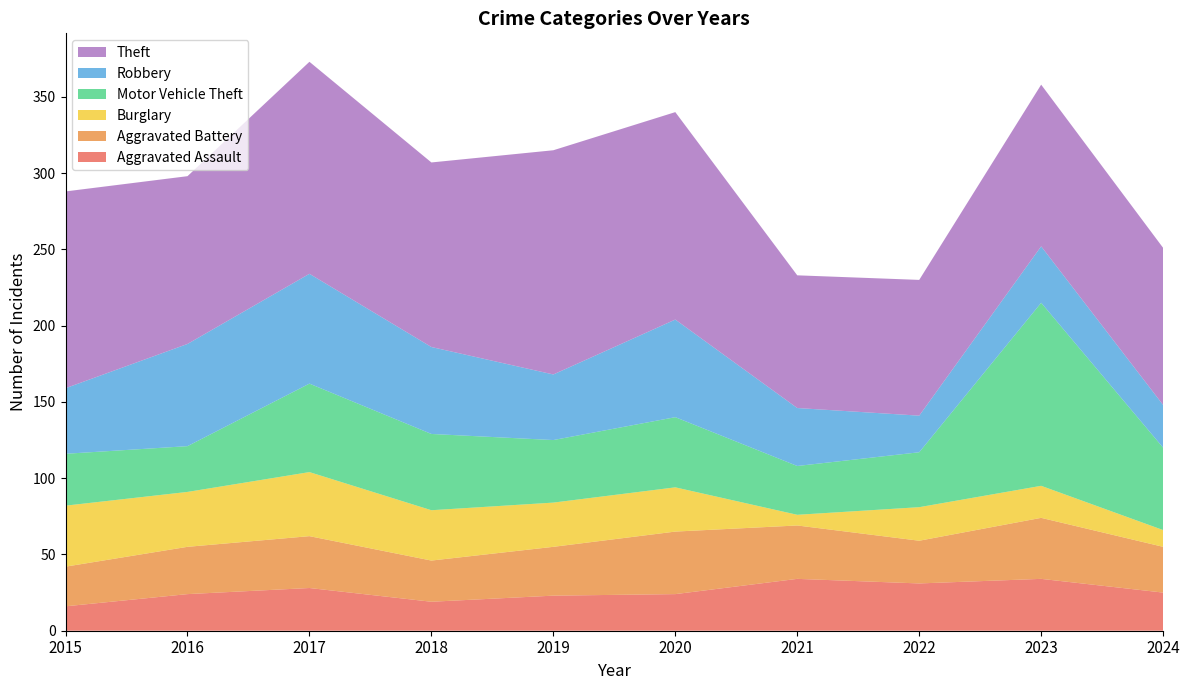

Reading right to left, list all the values displayed in this chart.

Aggravated Assault: 25	34	31	34	24	23	19	28	24	16
Aggravated Battery: 30	40	28	35	41	32	27	34	31	26
Burglary: 11	21	22	7	29	29	33	42	36	40
Motor Vehicle Theft: 54	120	36	32	46	41	50	58	30	34
Robbery: 28	37	24	38	64	43	57	72	67	43
Theft: 103	106	89	87	136	147	121	139	110	129